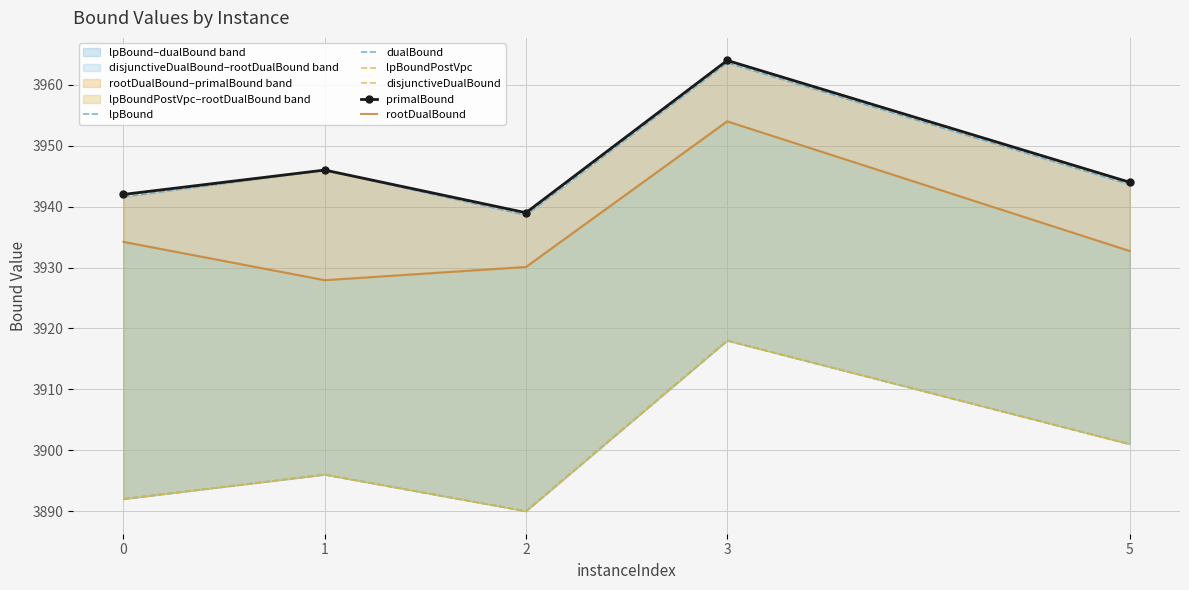

Does the chart have visible grid lines?

Yes